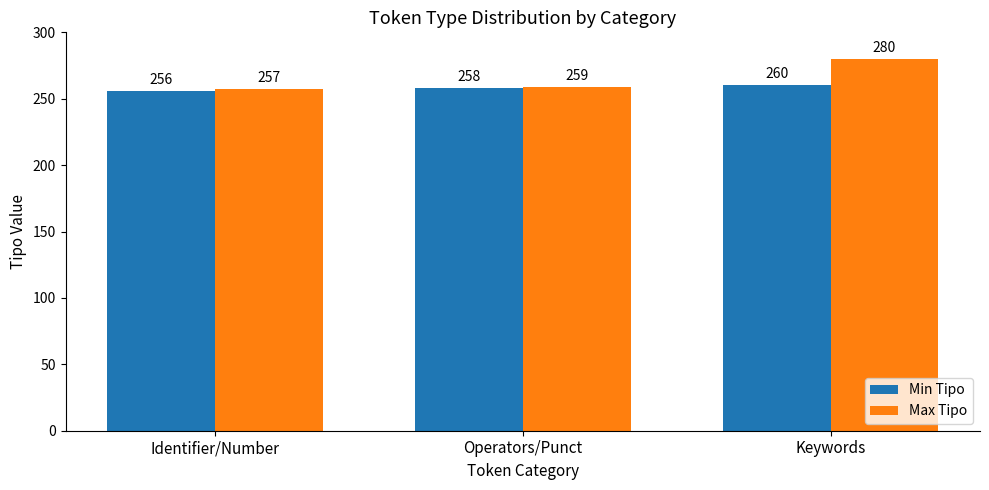

Does the chart contain stacked bars?

No